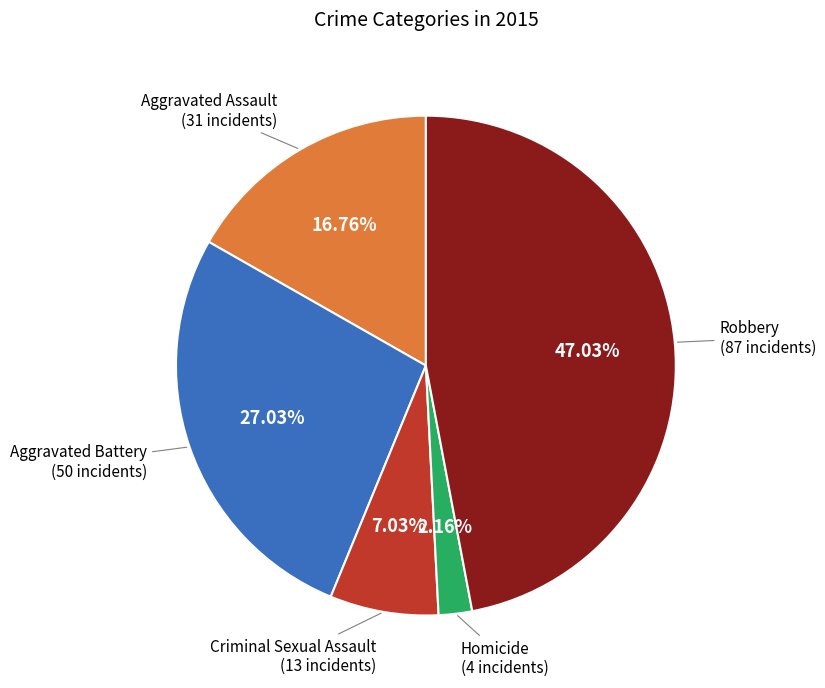

To the nearest percent, what is the average slice percentage?

20%